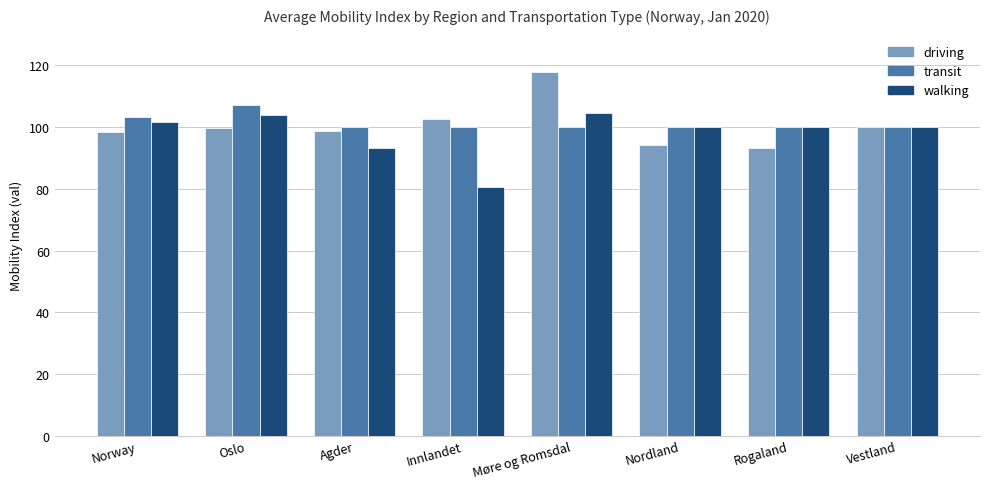

What is the spread (max minus min) of values at Agder?

6.7